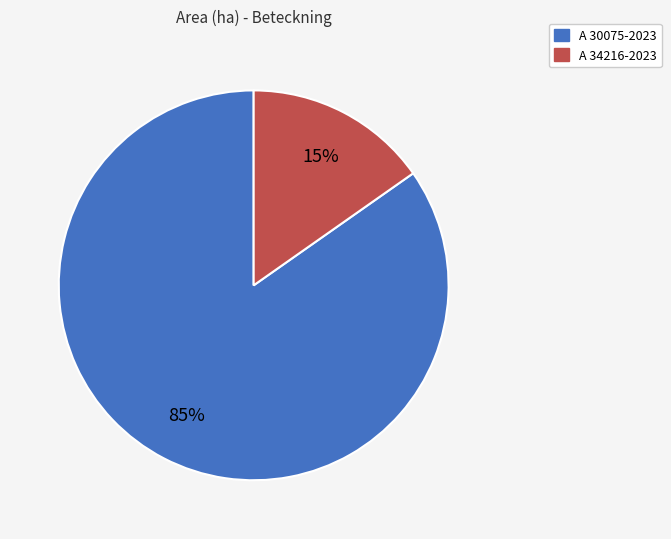

Is the sum of A 30075-2023 and A 34216-2023 greater than half?

Yes